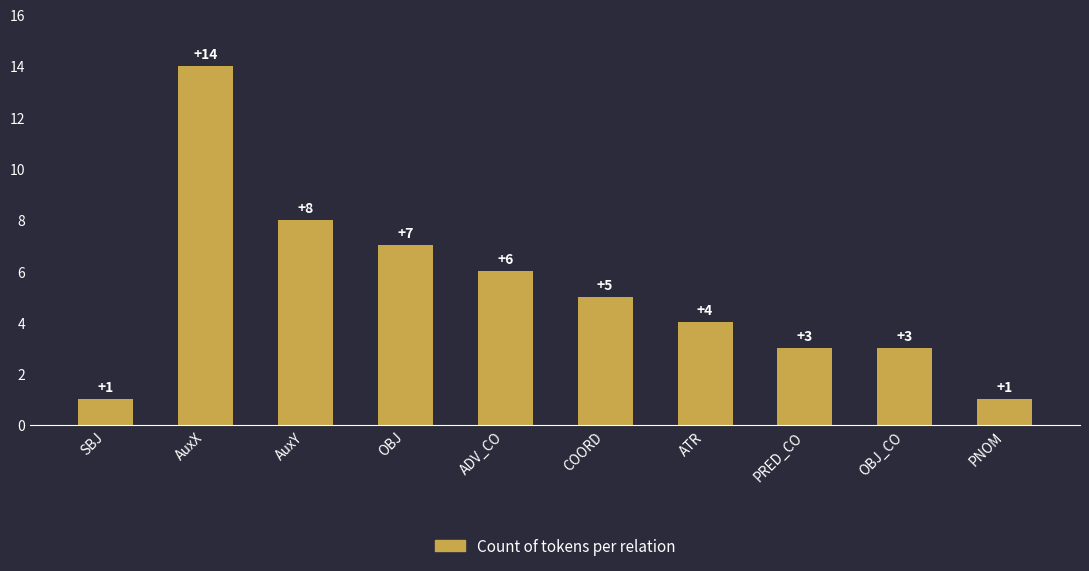

Which category has the highest value across all series?

AuxX